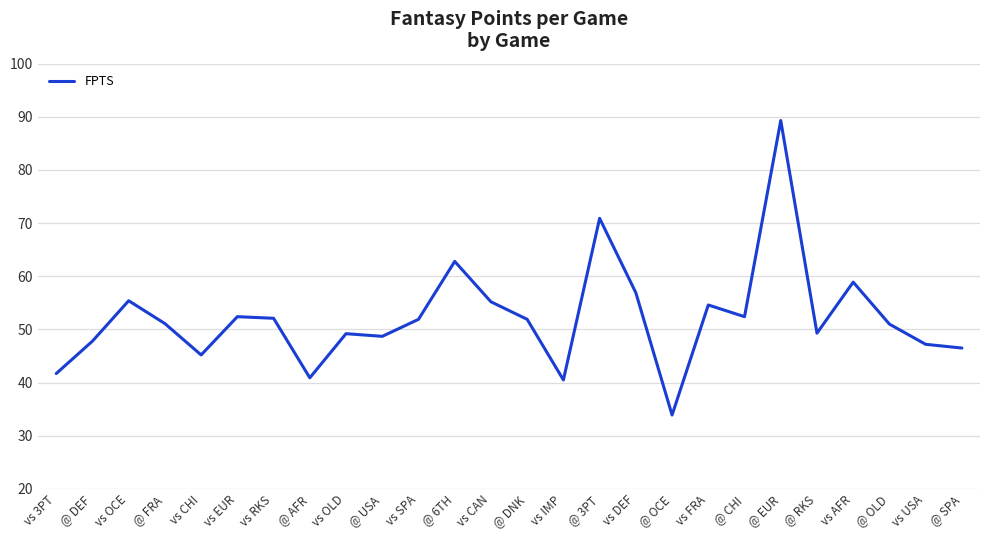

Does the chart display data point markers on the line(s)?

No